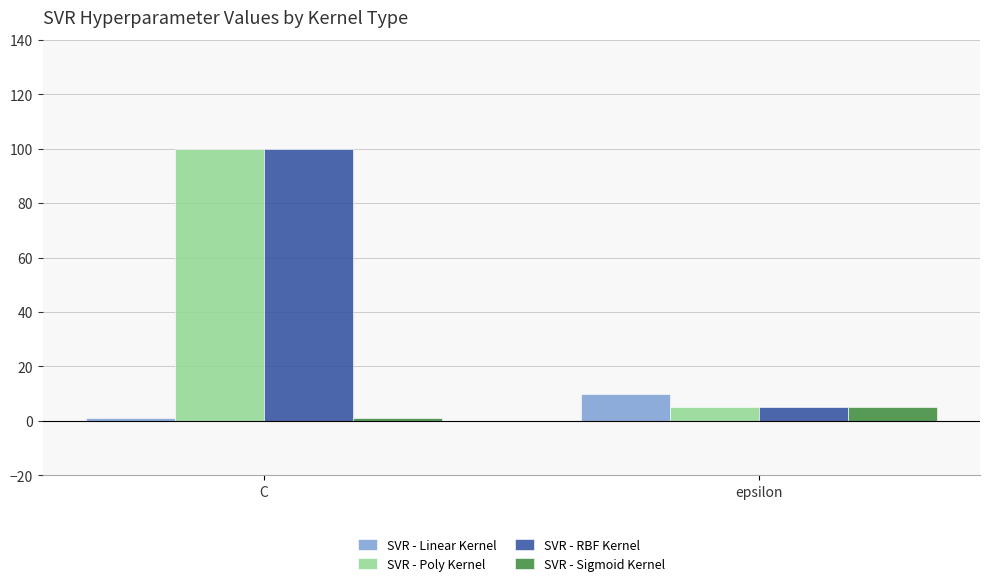

Which category has the highest value across all series?

C